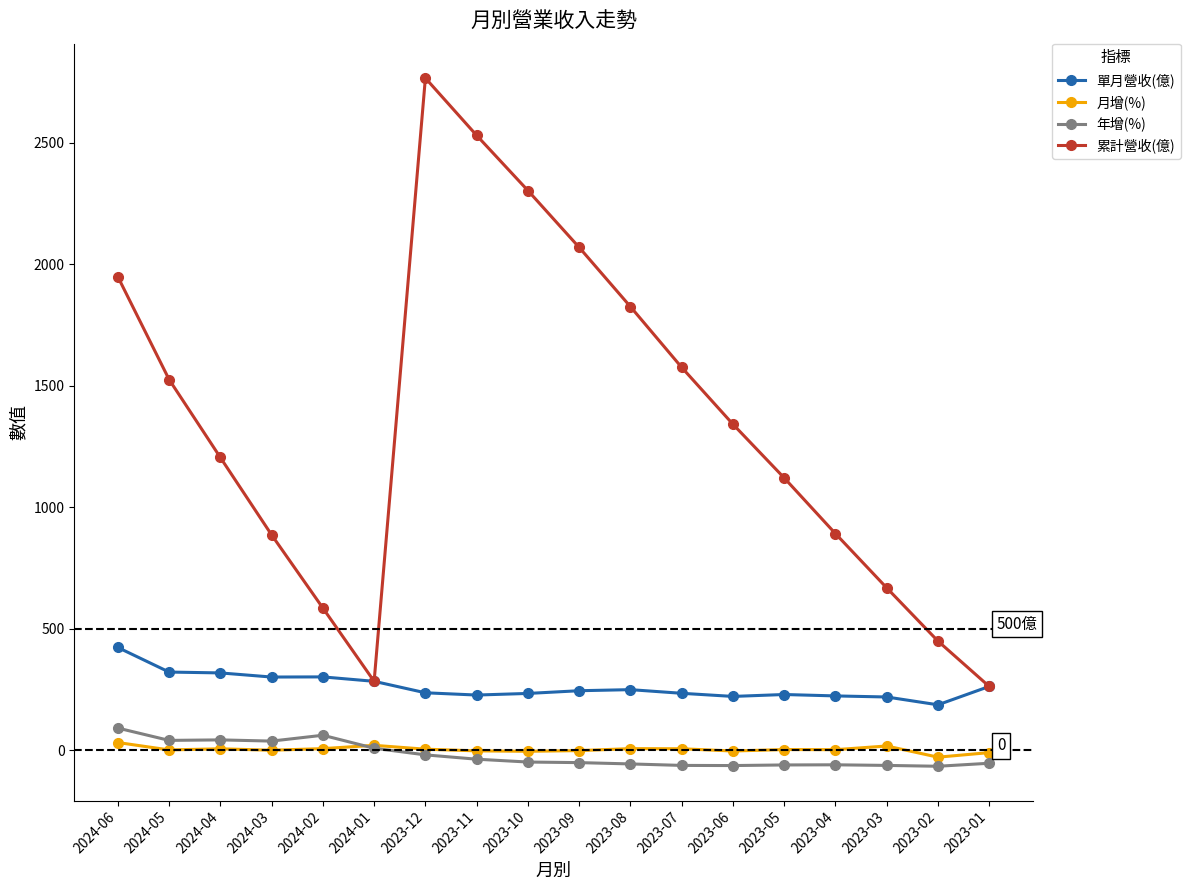

Which series has the largest range (max minus min)?

累計營收(億)